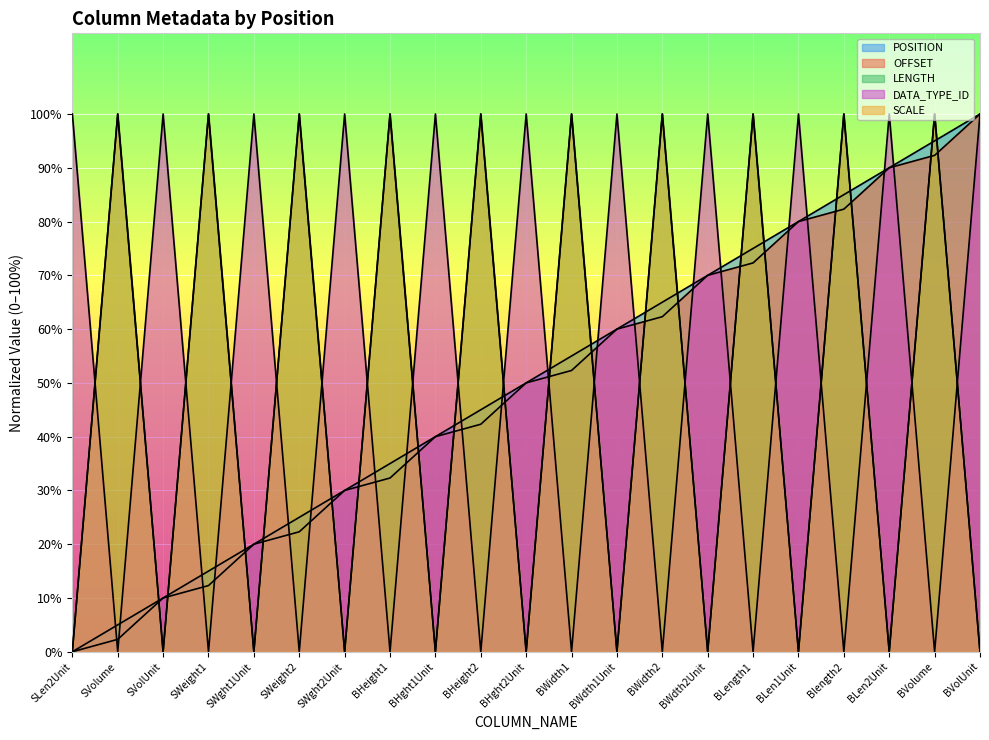

How many data points does each series have?

21